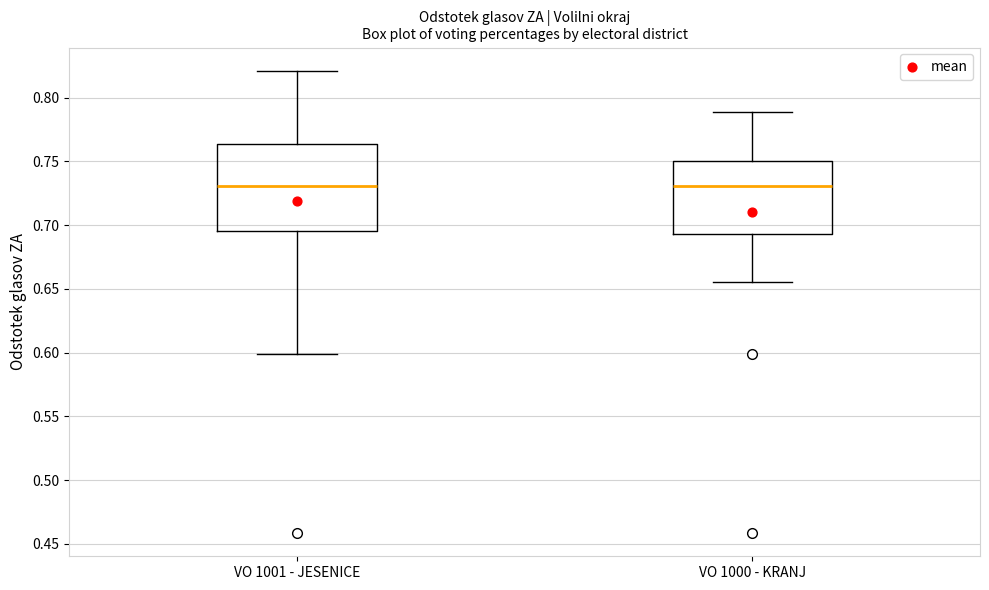

Which box is the tallest, from its lower edge to its upper edge?

VO 1001 - JESENICE